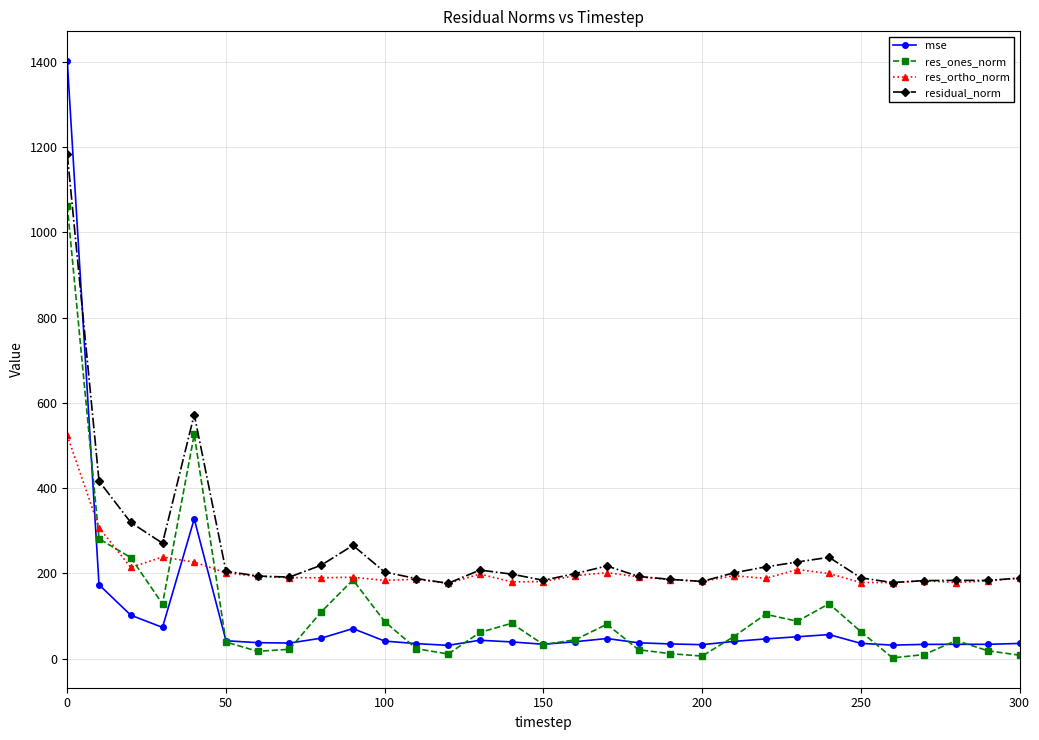

What is the value of the res_ortho_norm point at the 10th from the left?

191.0